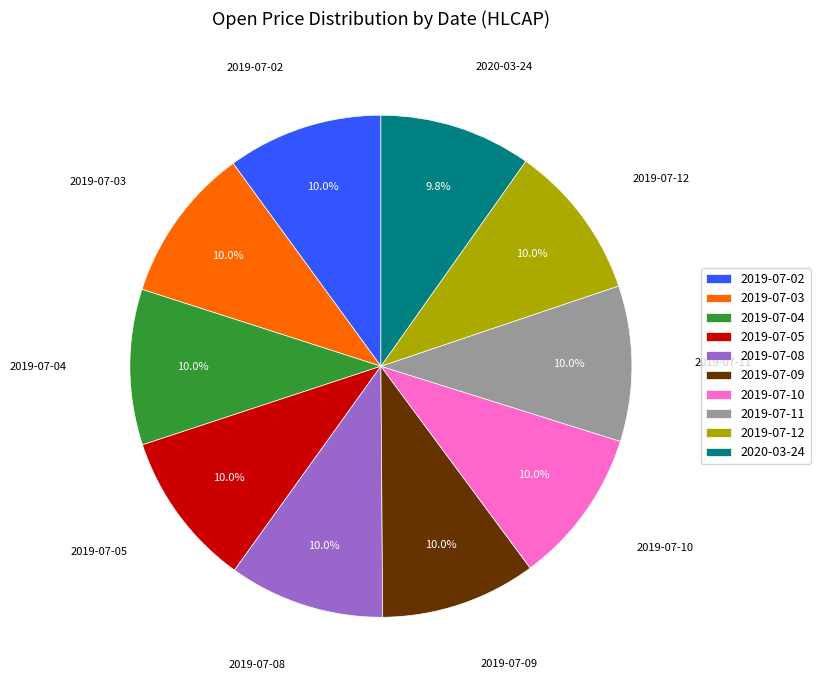

Approximately how many times larger is the value at 2020-03-24 compared to 2019-07-11?

1.0